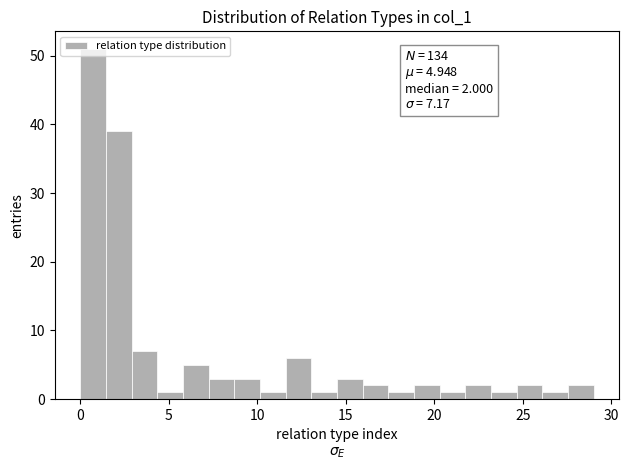

Around what value on the x-axis is the tallest bar? Give the approximate position of its centre, as read against the axis.

0.5